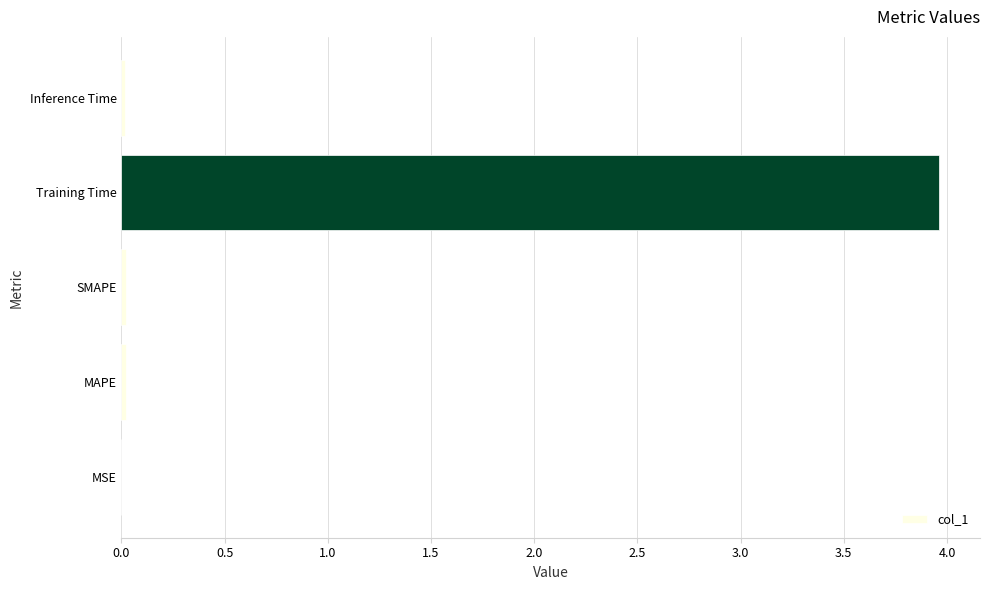

What is the sum of all values?

4.0